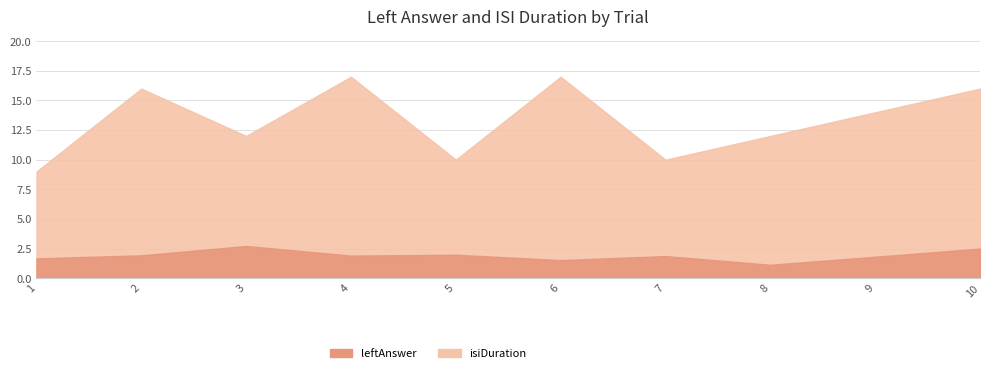

What are all the series names shown in the legend?

leftAnswer, isiDuration